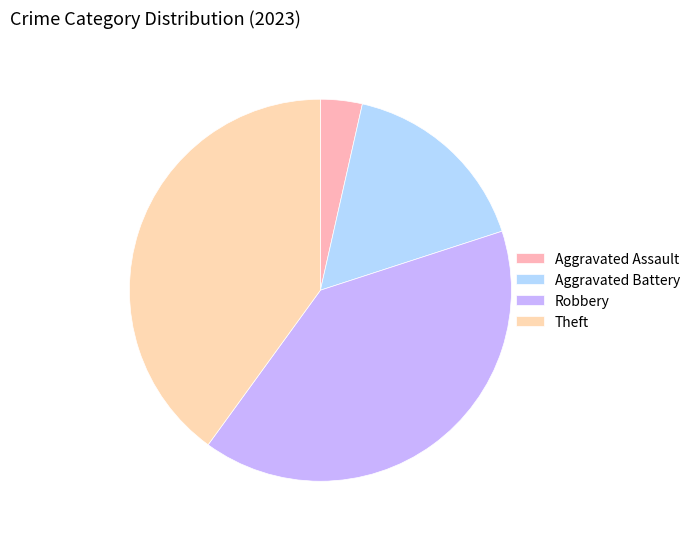

How many slices are in this pie chart?

4